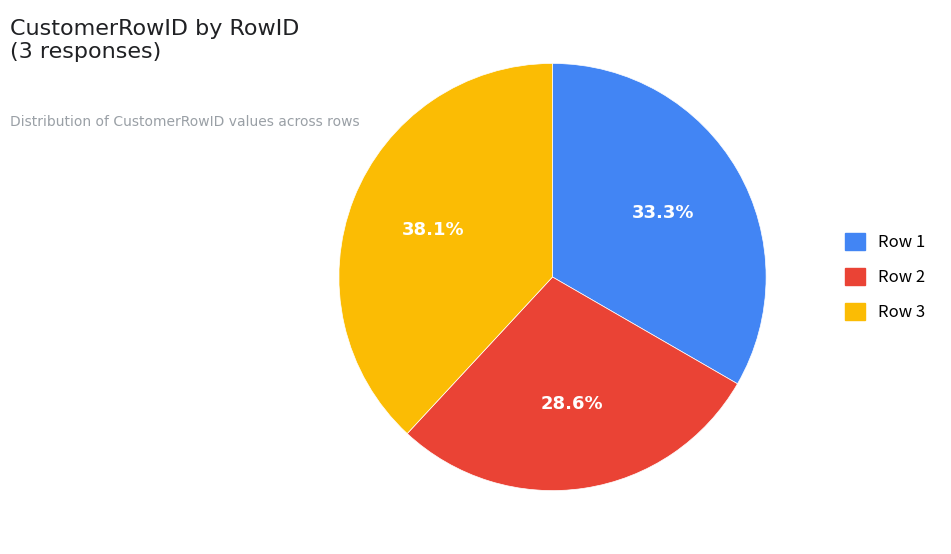

To the nearest percent, what is the difference between the largest and smallest slice percentages?

10%